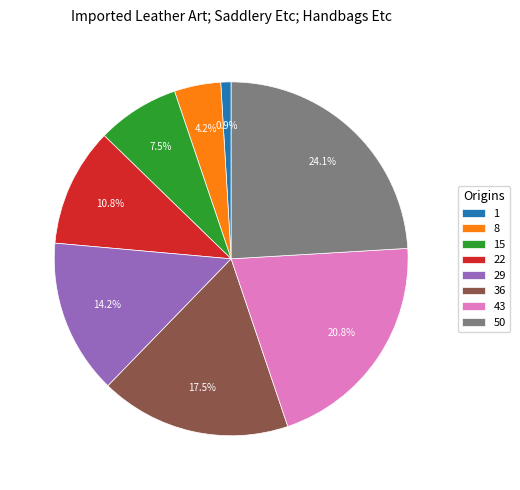

How many segments does this pie chart have?

8